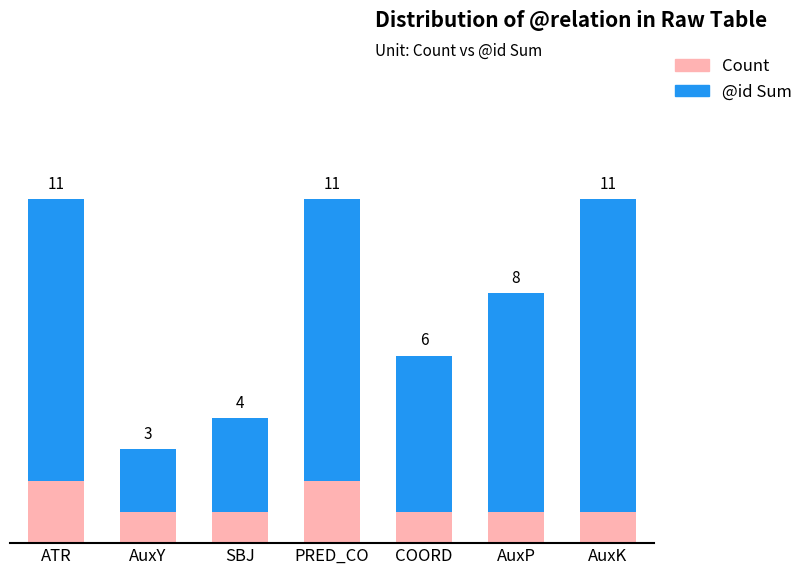

Is it true that @id Sum equals 7 at AuxP?

True